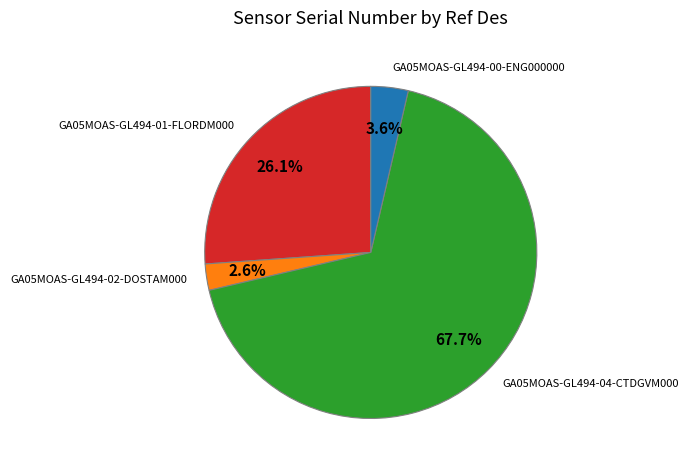

Combined, what portion of the pie is GA05MOAS-GL494-01-FLORDM000 and GA05MOAS-GL494-04-CTDGVM000?

93.8%